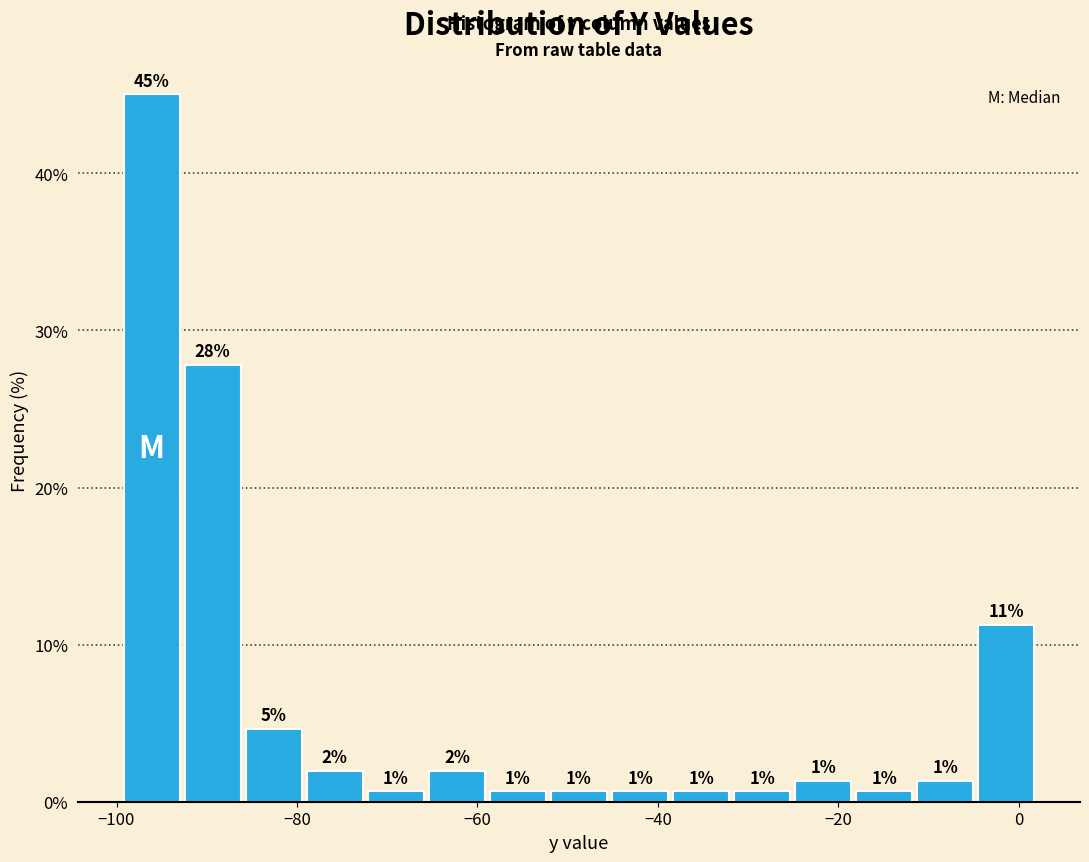

Around what value on the x-axis is the tallest bar? Give the approximate position of its centre, as read against the axis.

-96